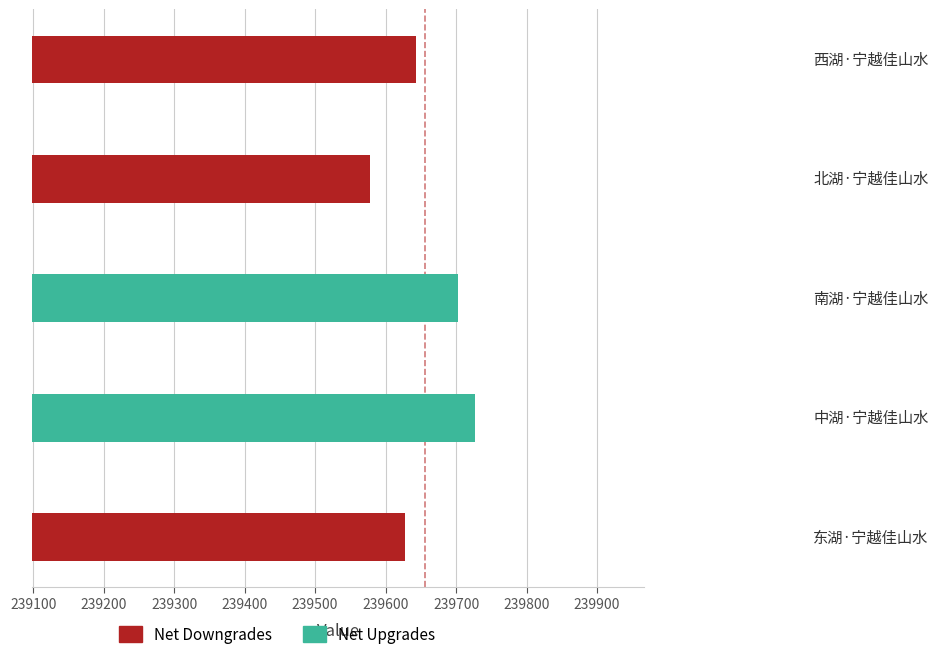

True or false: Net Downgrades has a value of 385880 at 239400.

False